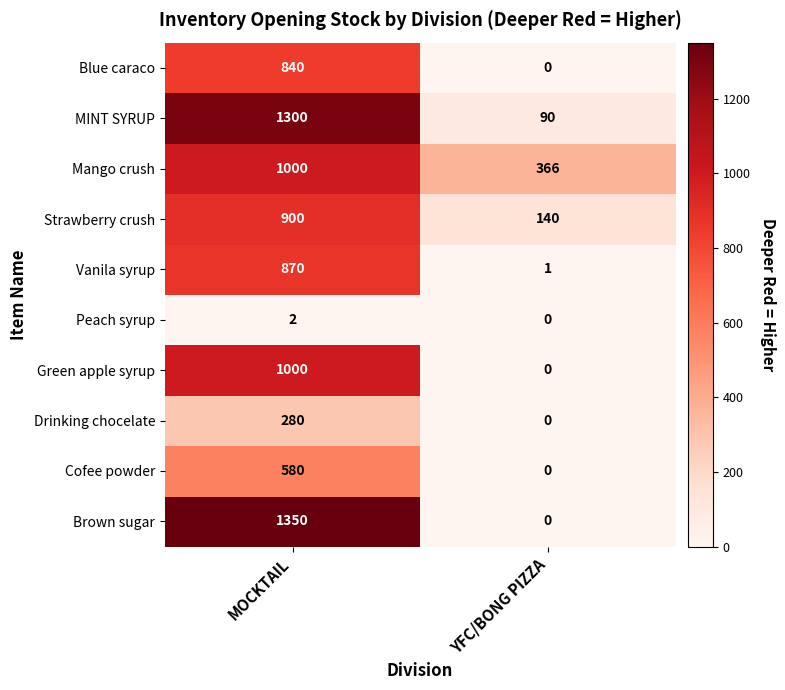

What is the sum of all MINT SYRUP values?

1390